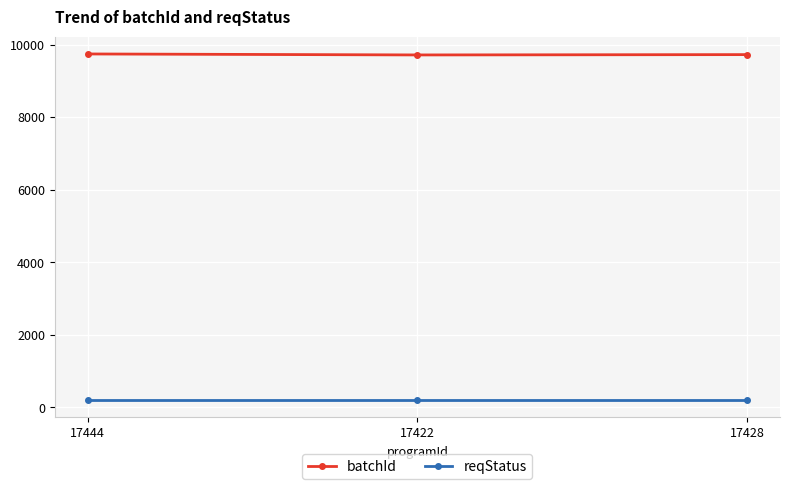

What are all the series names shown in the legend?

batchId, reqStatus